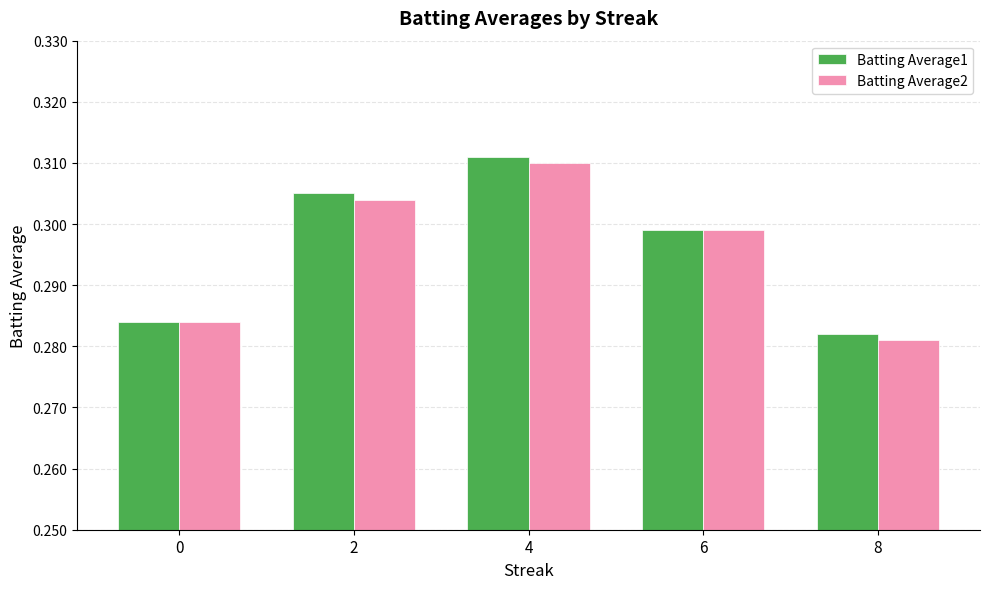

Rank the series by their maximum value, from highest to lowest.

Batting Average1, Batting Average2